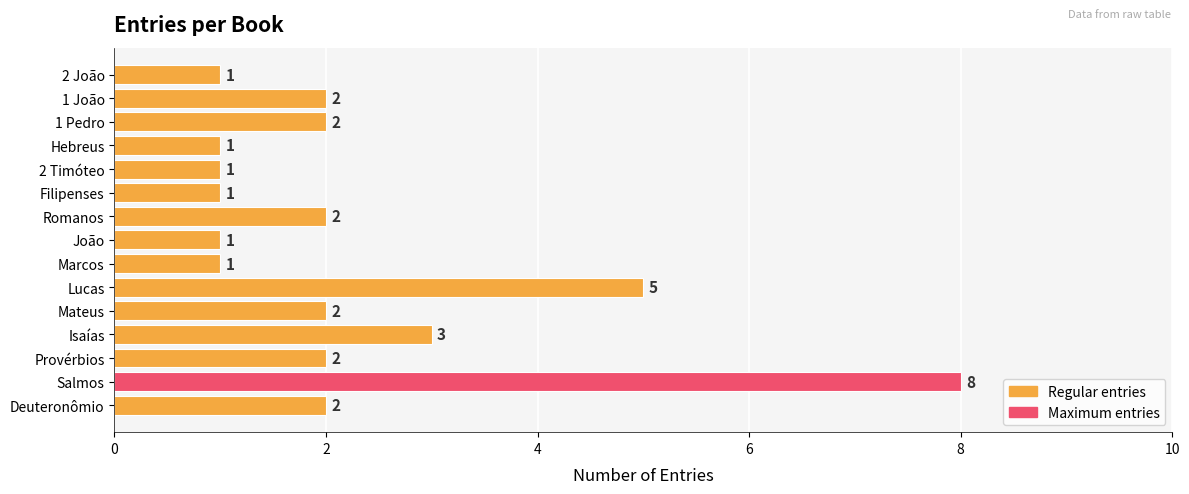

How many bars are there in total?

15